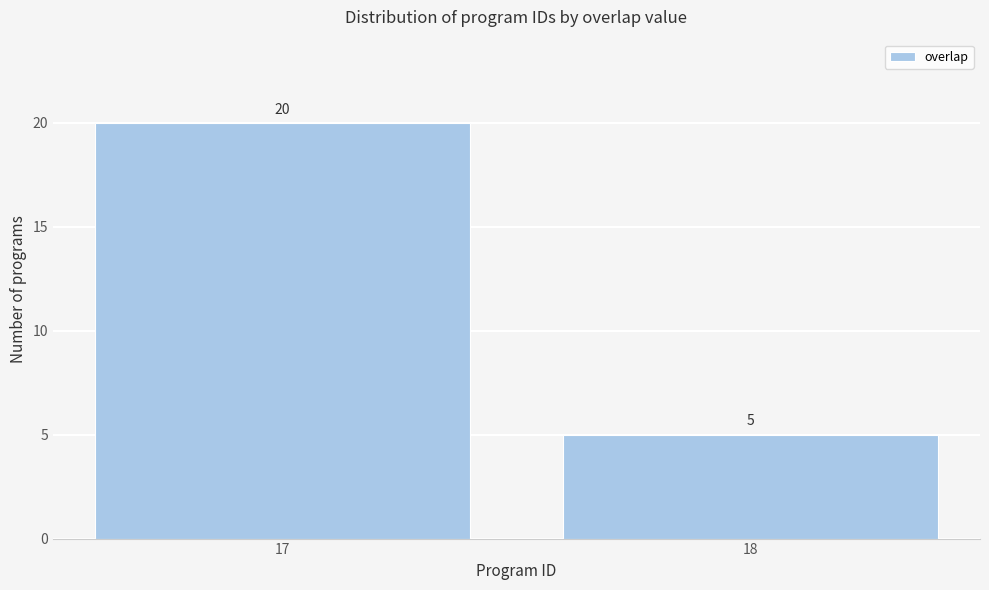

Reading right to left, transcribe all the data shown in this chart.

5	20